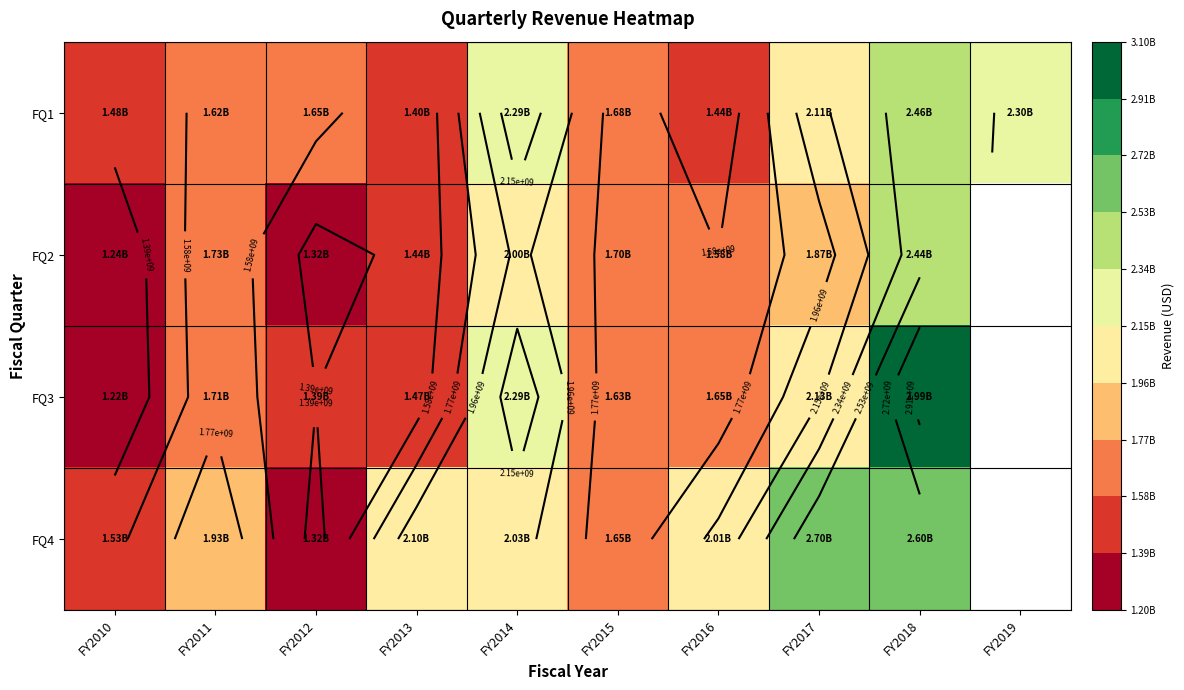

At which category does the chart reach its minimum across all series?

FY2019